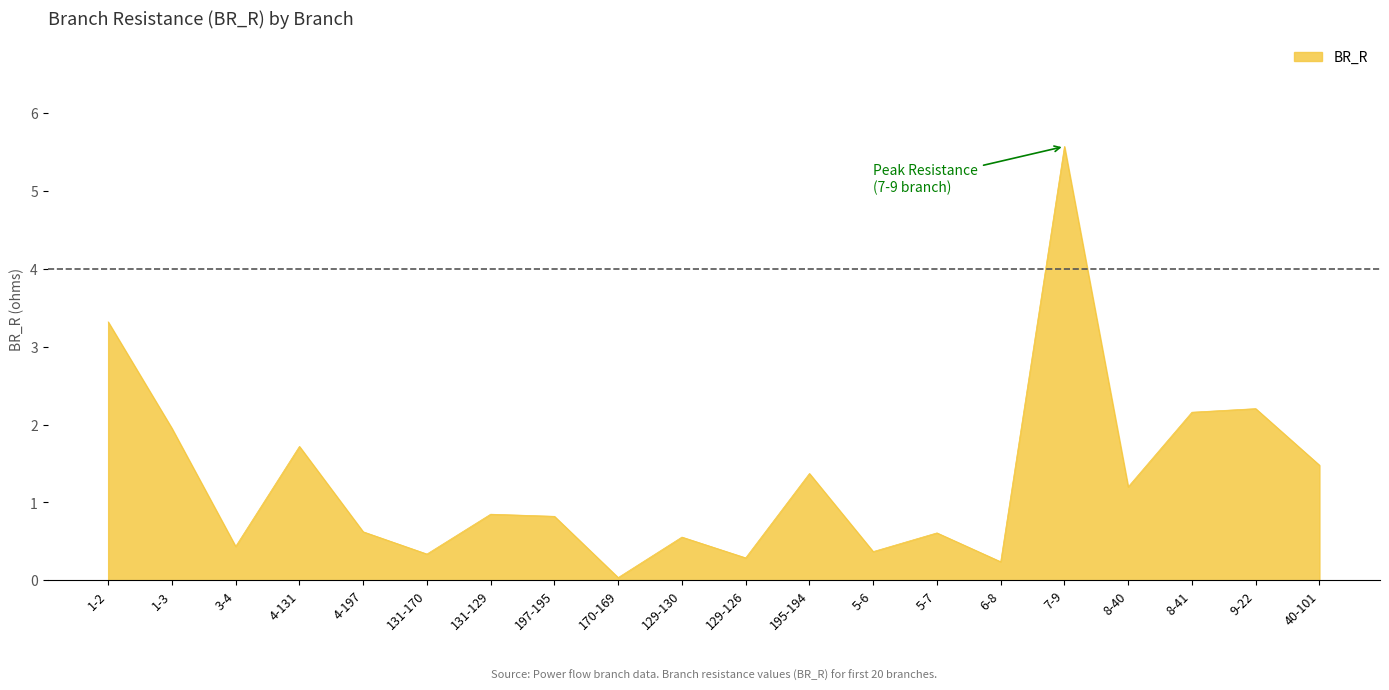

What is the sum of all values?

26.1